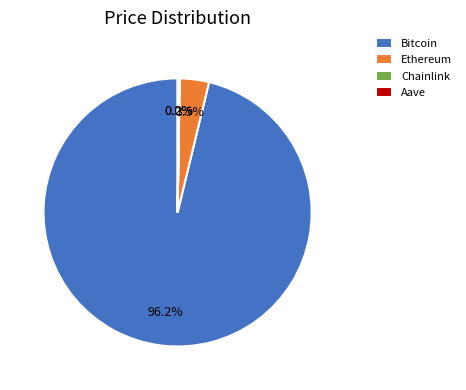

Do Bitcoin and Ethereum together represent more than half of the pie?

Yes